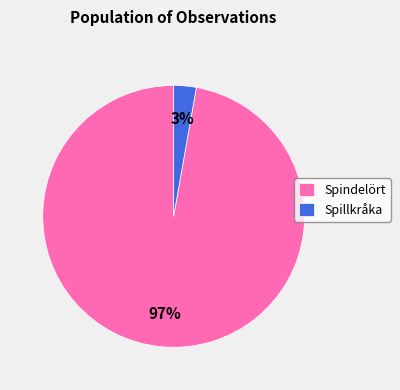

To the nearest percent, what percentage of the pie is Spindelört?

97%